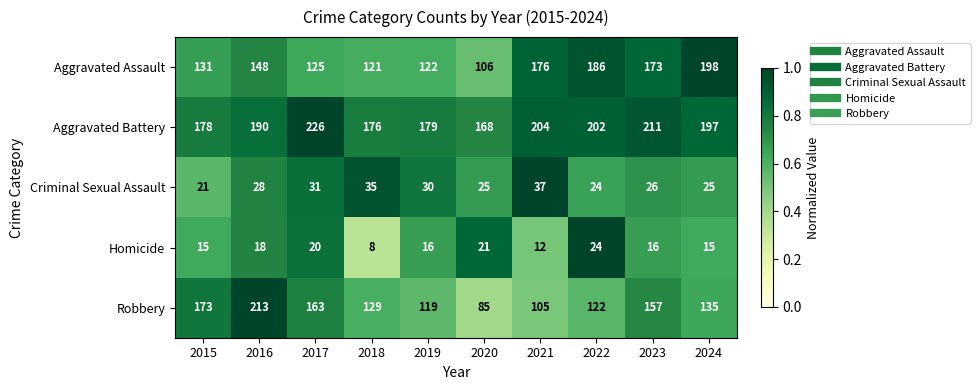

Where is Criminal Sexual Assault nearest to the value 29?

2016